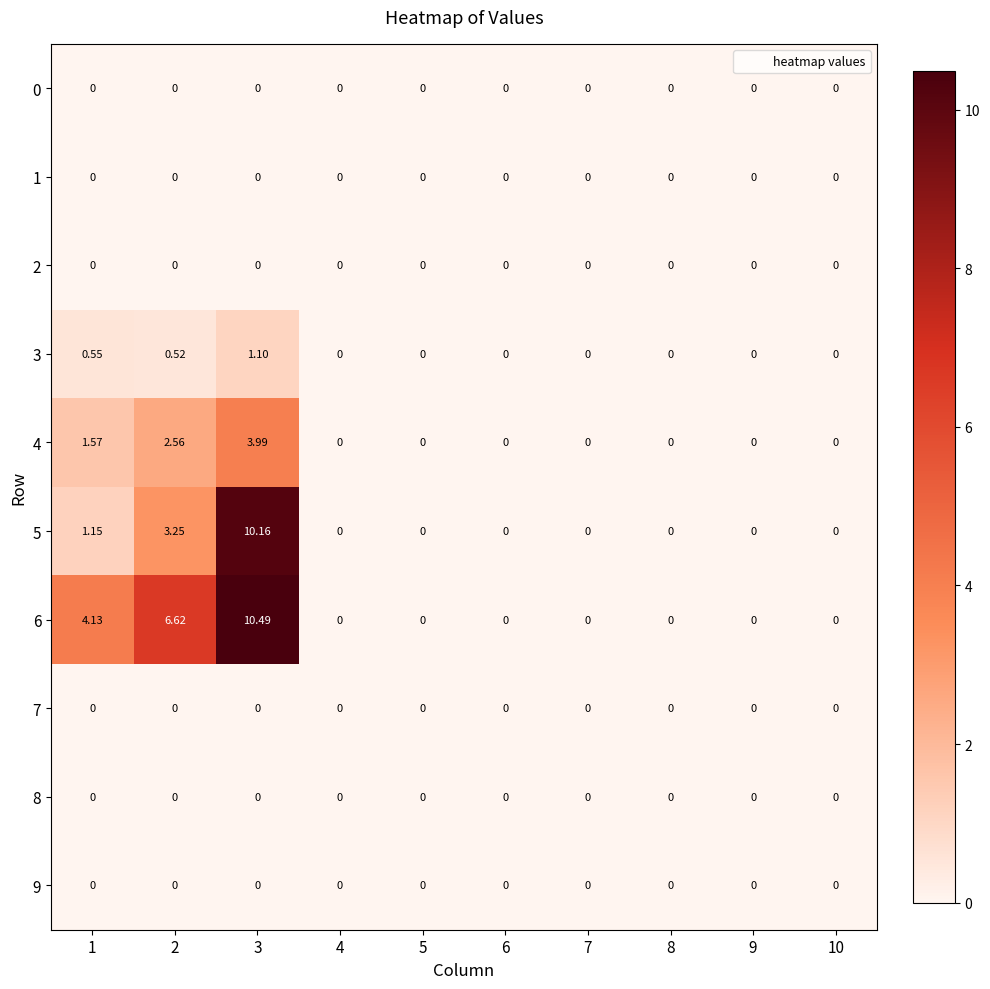

Which series has the widest spread of values?

6